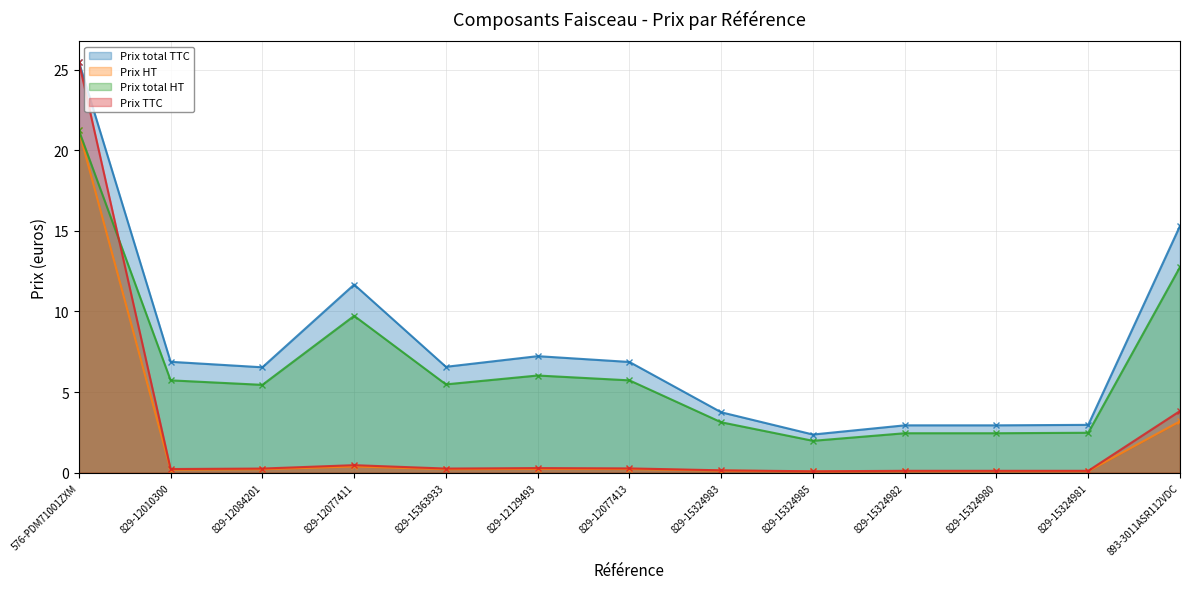

True or false: Prix total TTC has a value of 2.4 at 829-15324985.

True